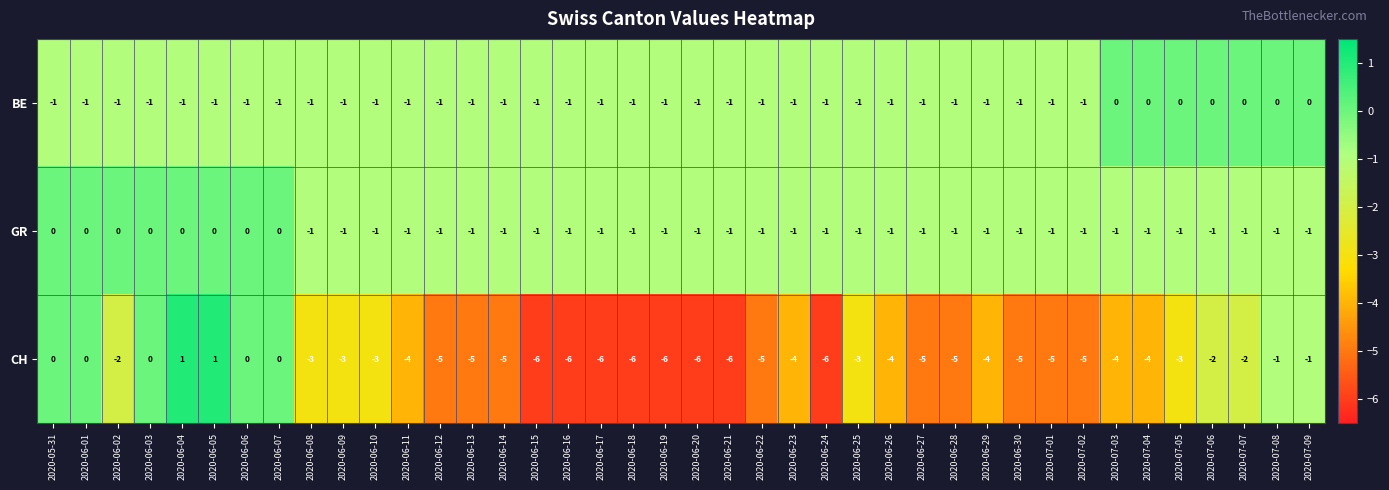

What is the approximate value of CH at 2020-06-25?

-3